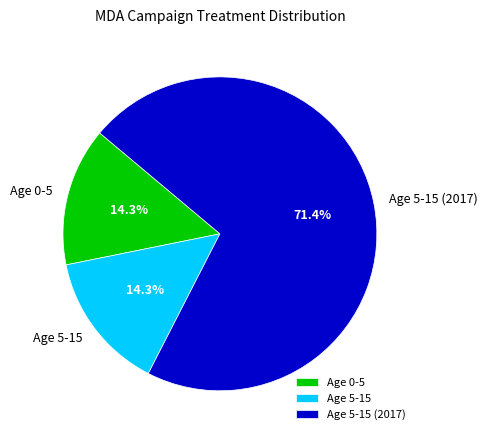

To the nearest percent, what is the difference between the largest and smallest slice percentages?

57%